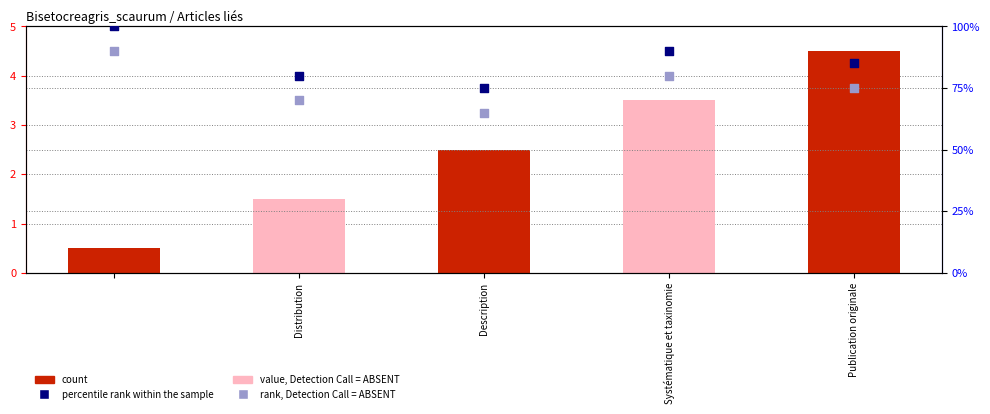

Which series has the largest total across all categories?

percentile rank within the sample